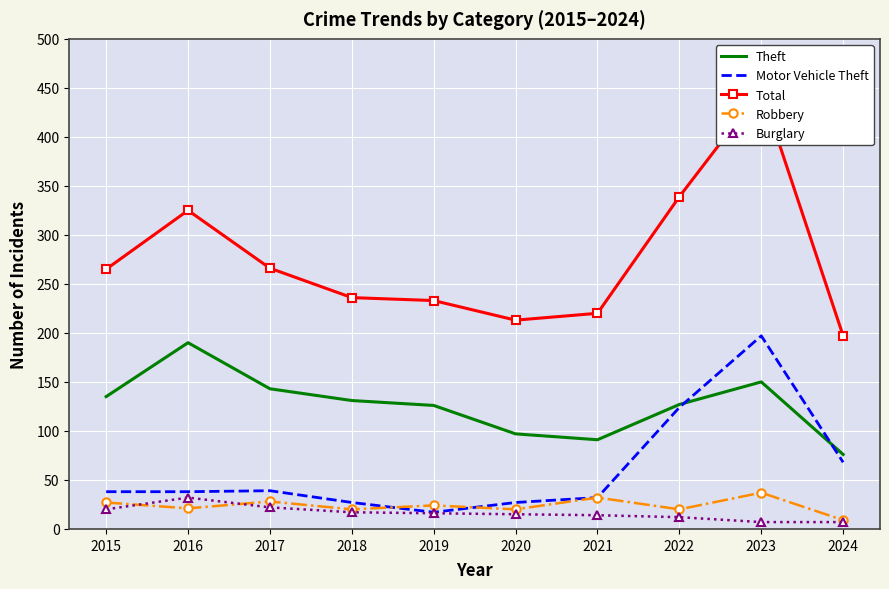

True or false: Theft and Burglary intersect in this chart.

False